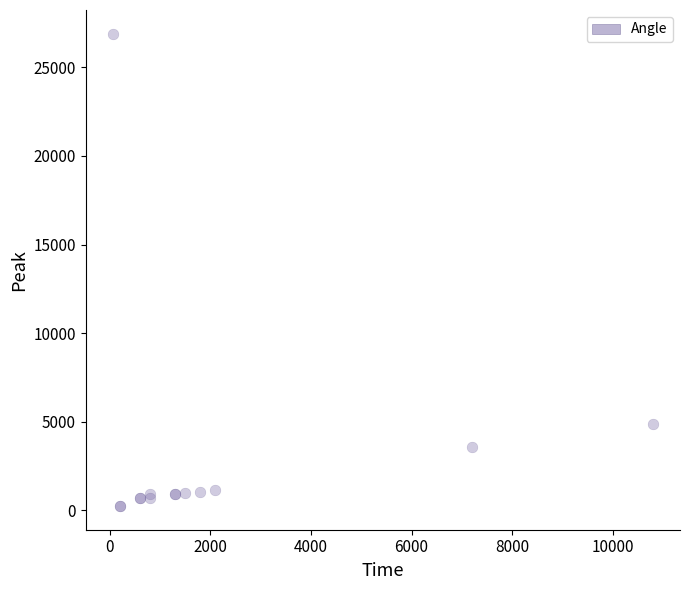

What Y value in the scatter plot is closest to 13572?

4879.1